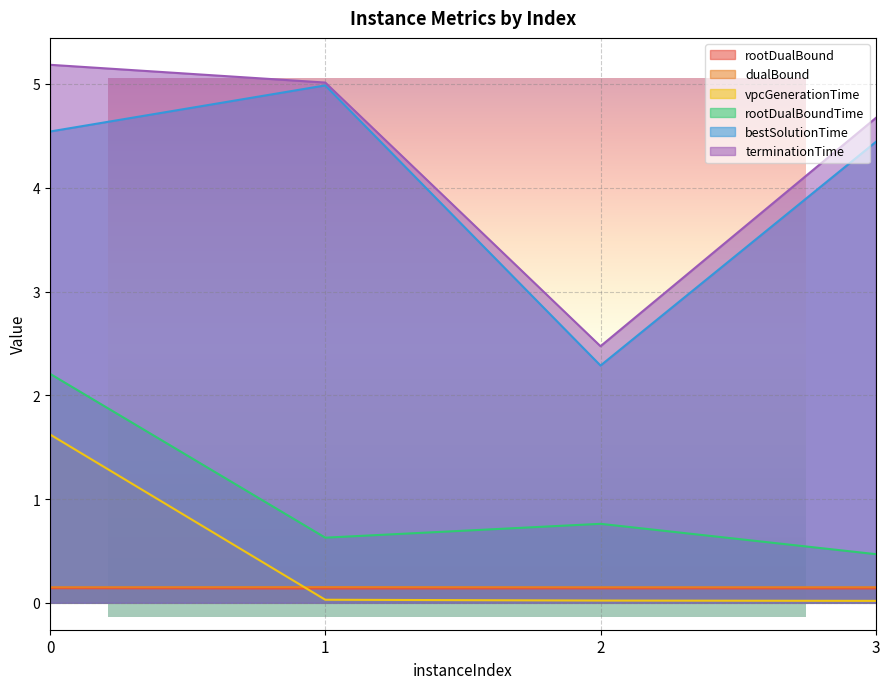

What is the spread (max minus min) of values at 0?

5.0